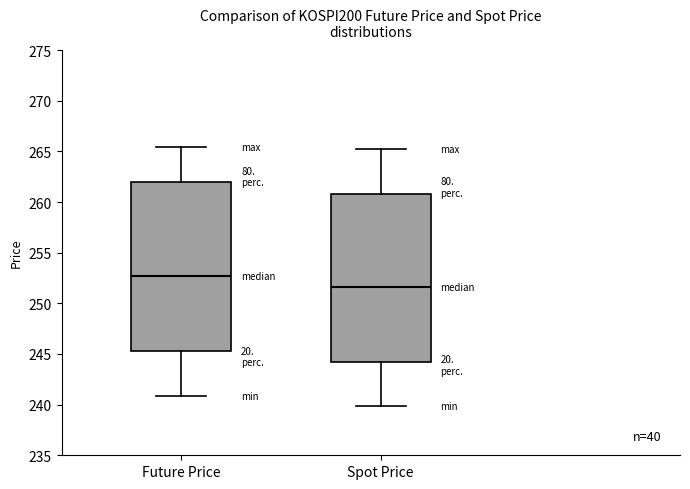

Where does the median line of the box for Future Price sit on the y-axis? The values are not printed on the chart, so give them approximately, as read against the axis.

252.5